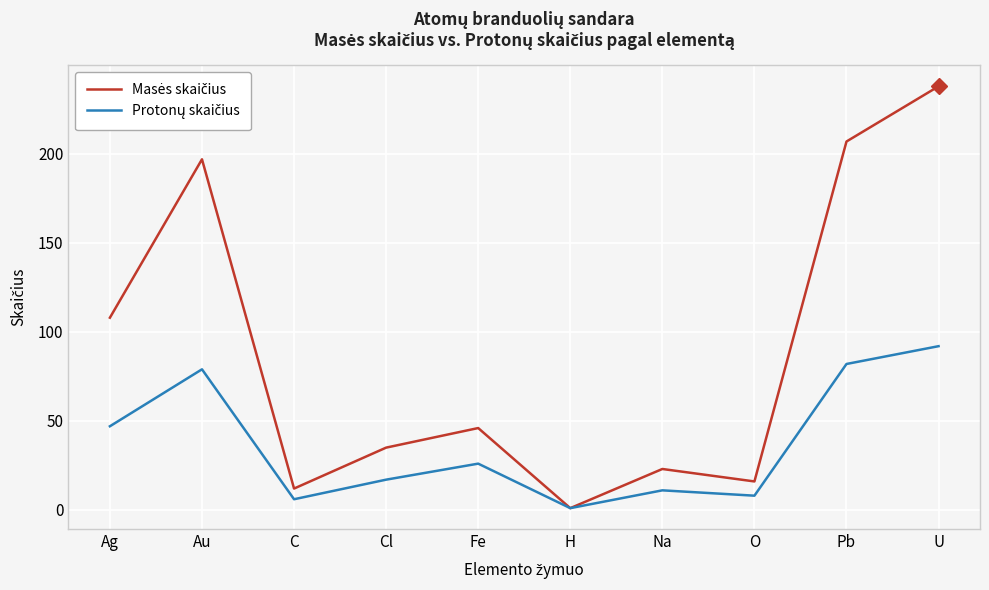

What is the maximum value shown in the chart?

238